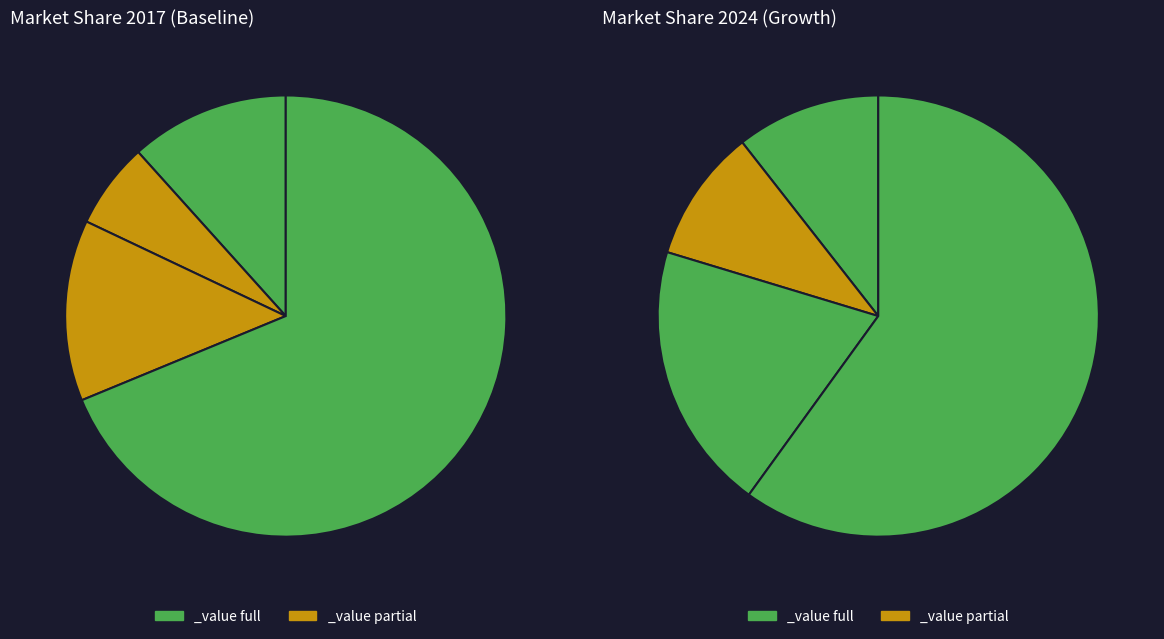

How many segments does this pie chart have?

4